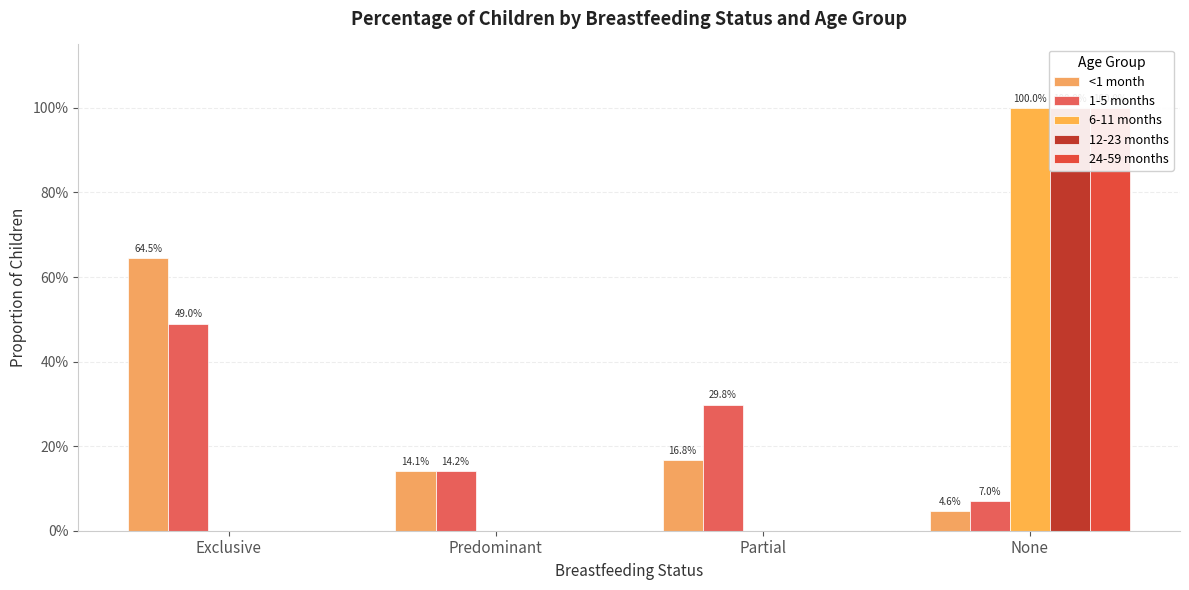

How many 1-5 months values are between 0 and 1?

4